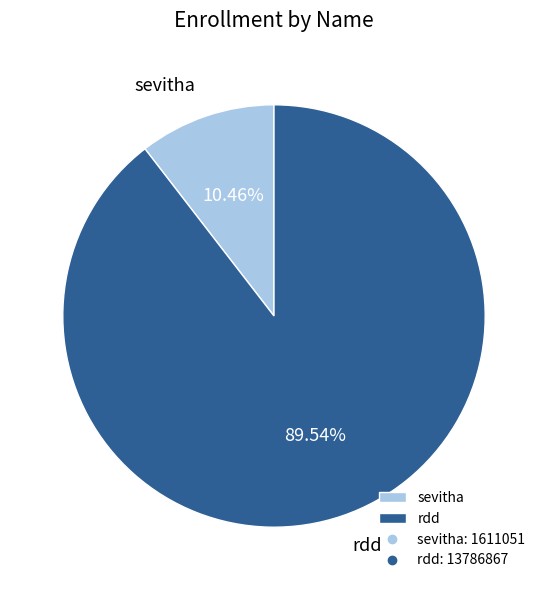

Count the number of slices in the pie.

2